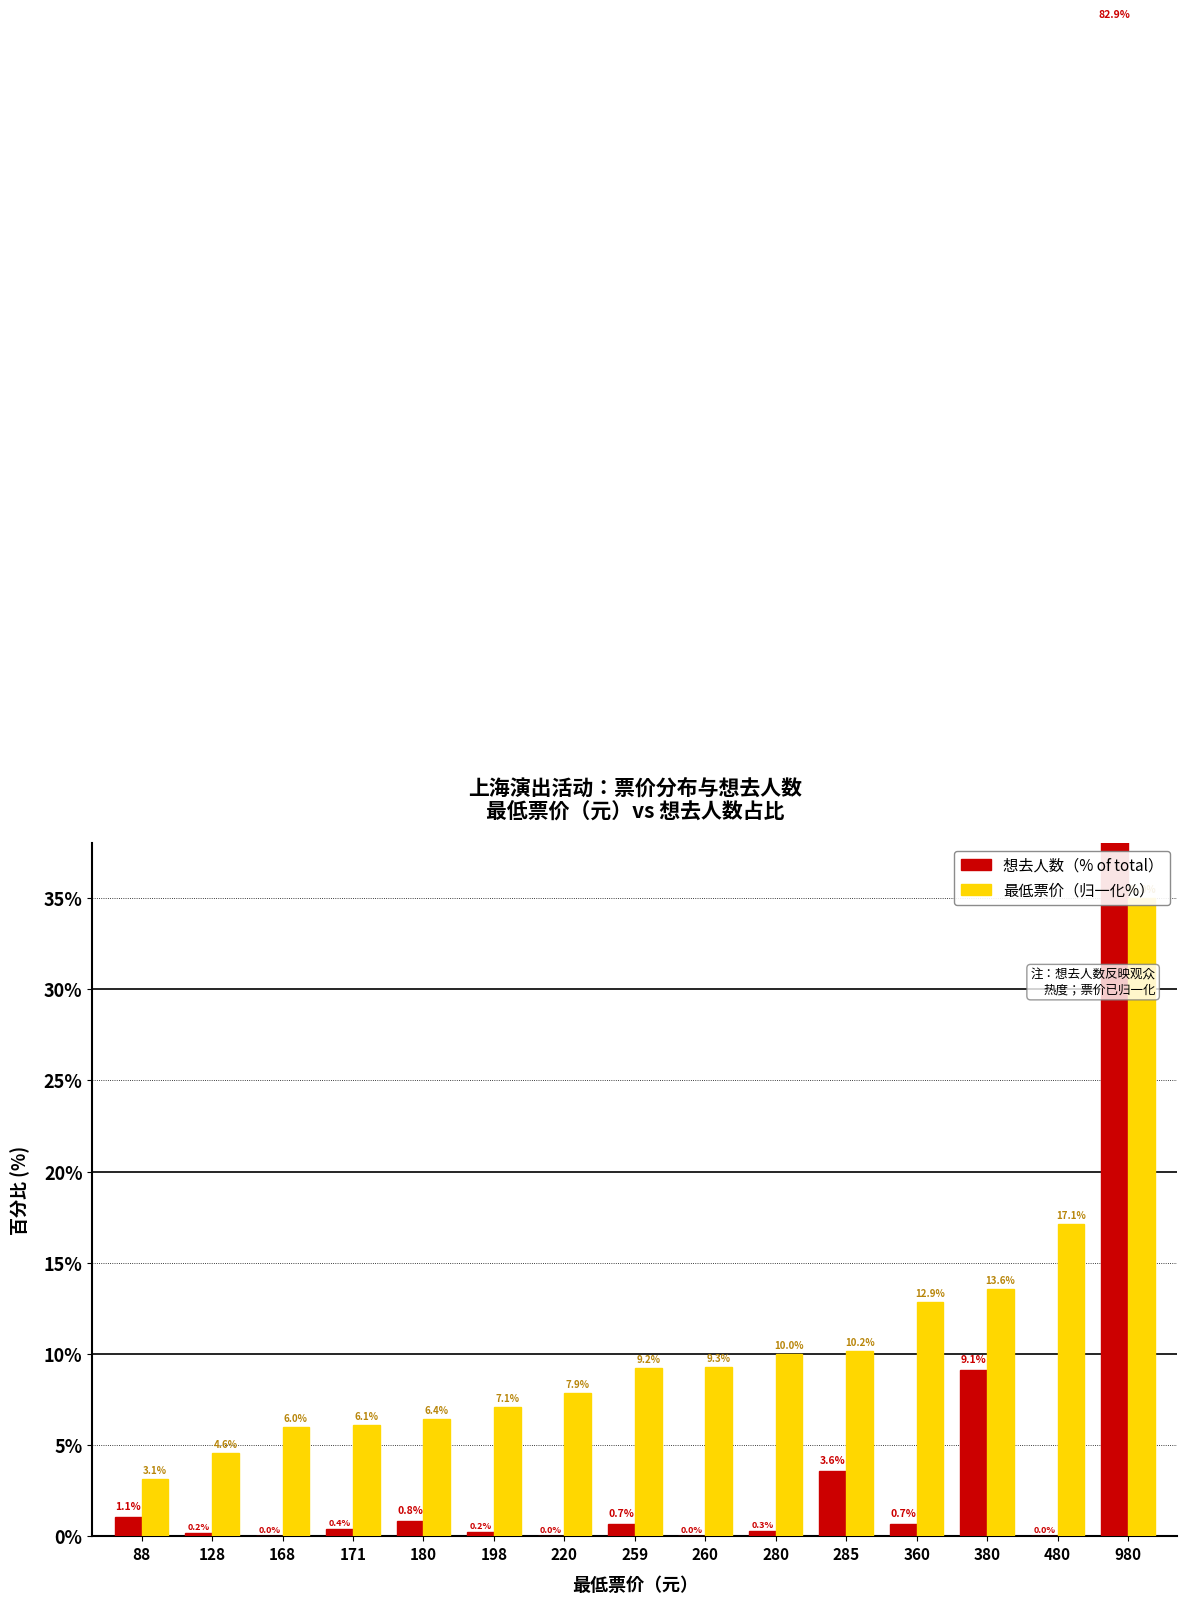

What is the sum of all 想去人数（%） values?

100.0